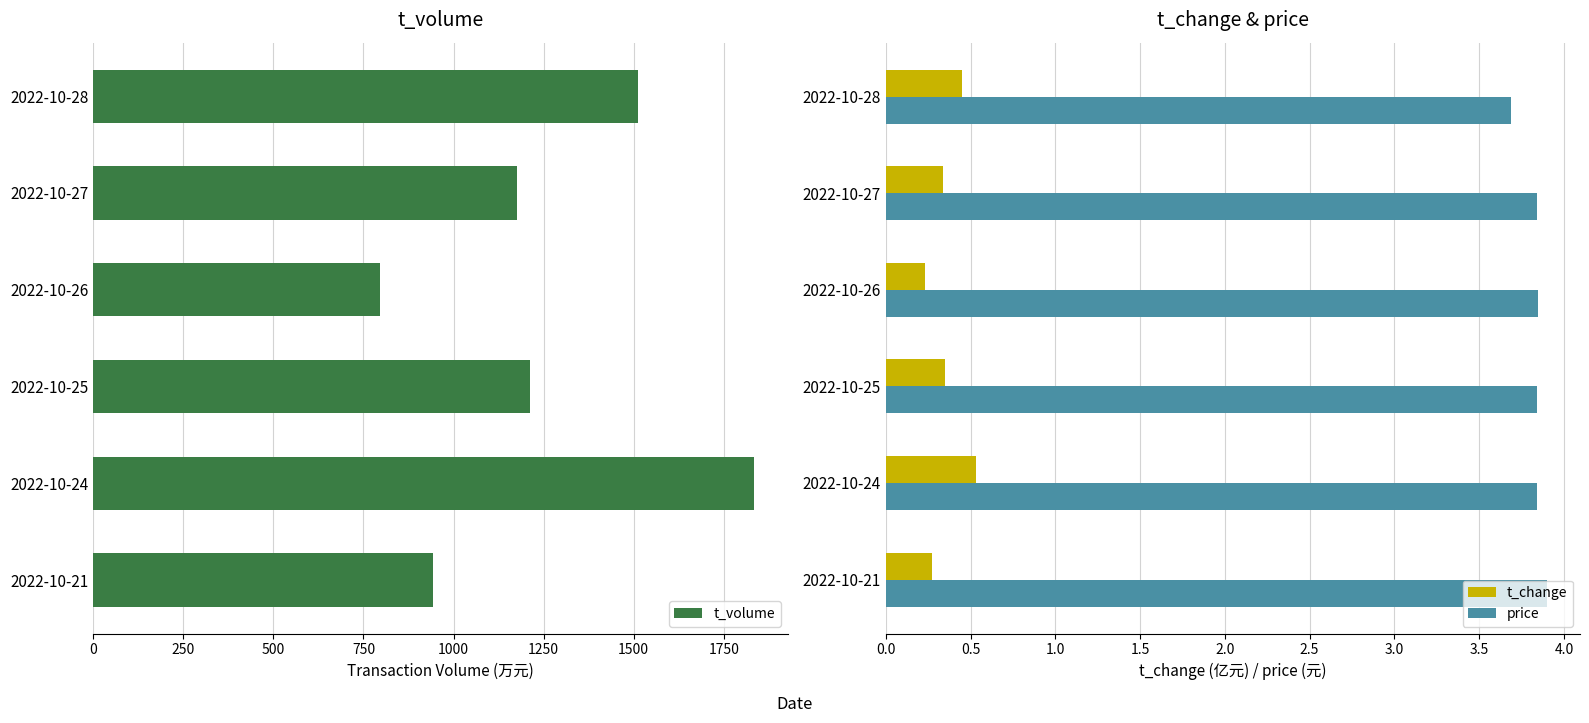

How many t_change values are between 0 and 1?

6